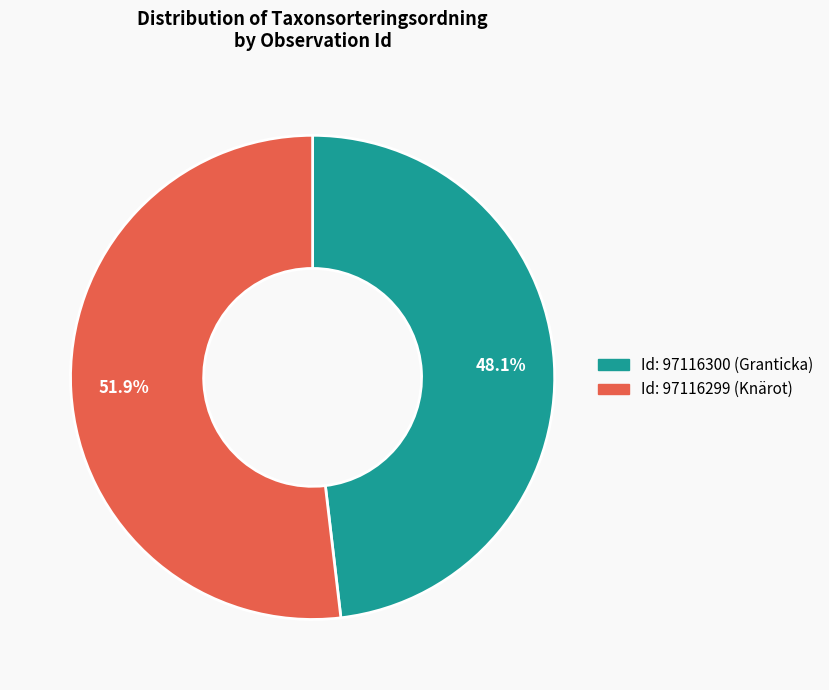

How many segments does this pie chart have?

2